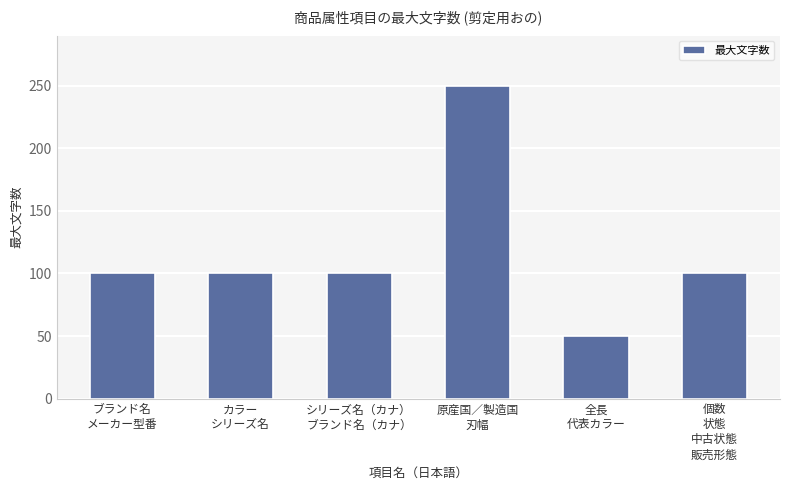

Which has a higher value, 全長
代表カラー or 原産国／製造国
刃幅?

原産国／製造国
刃幅